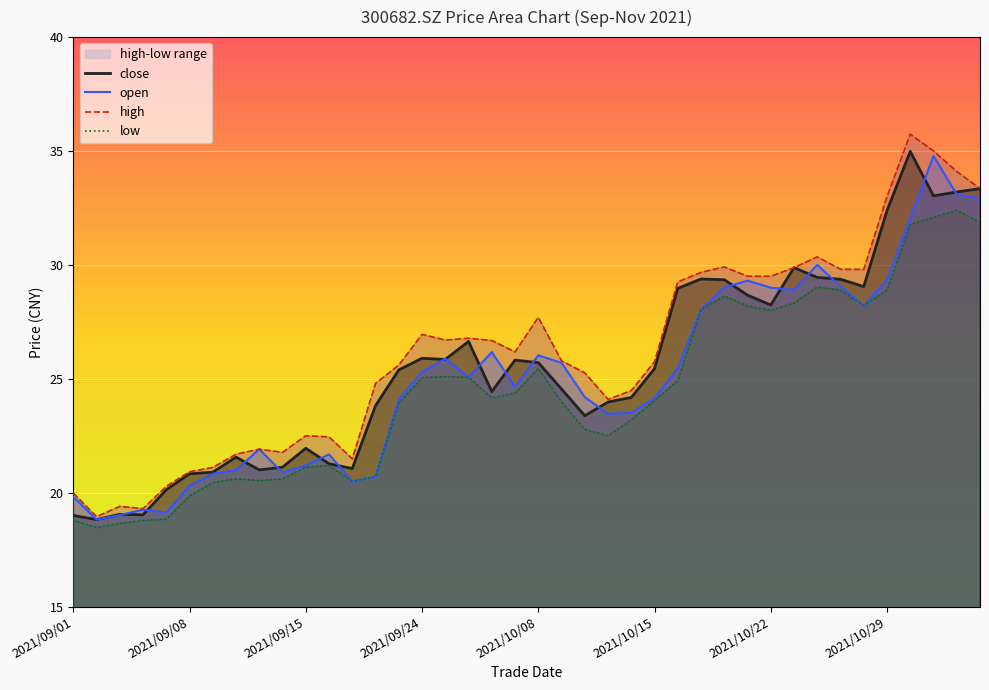

Rank the series by their average value, from highest to lowest.

high, close, open, low